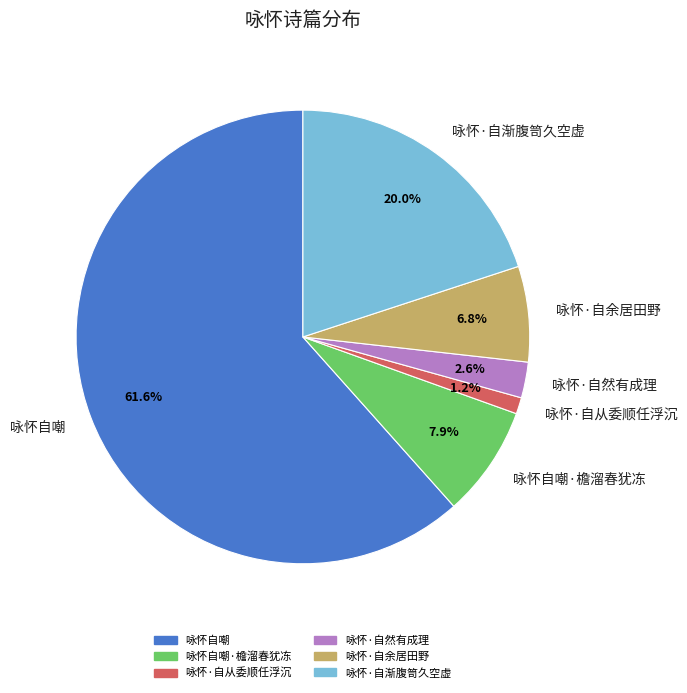

Is there any slice that represents more than half of the pie?

Yes